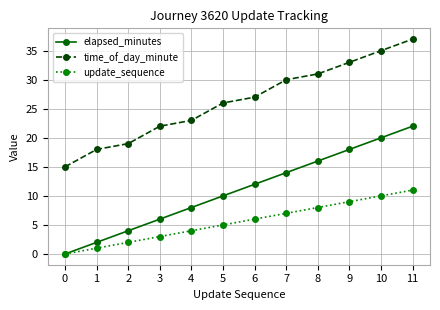

How many series are shown in this chart?

3